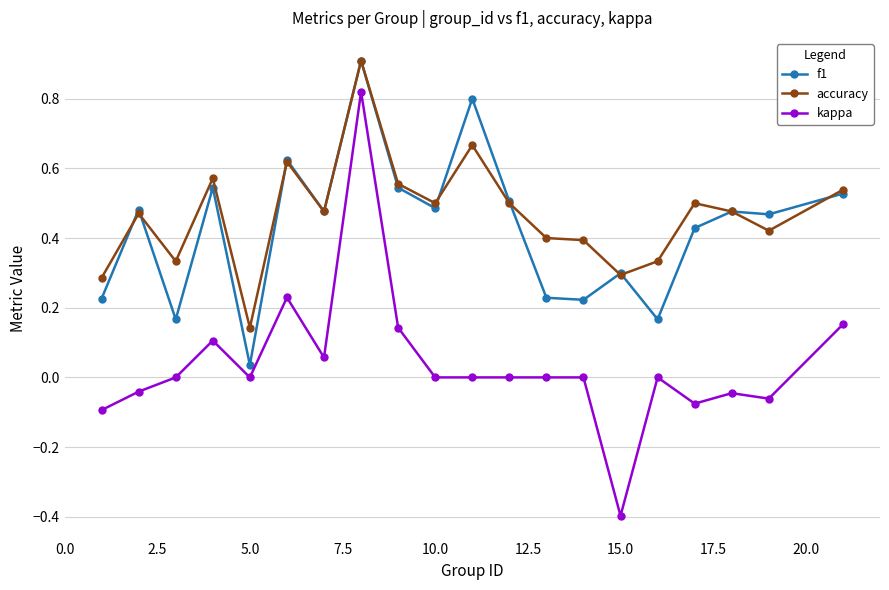

Which series has the widest spread of values?

kappa